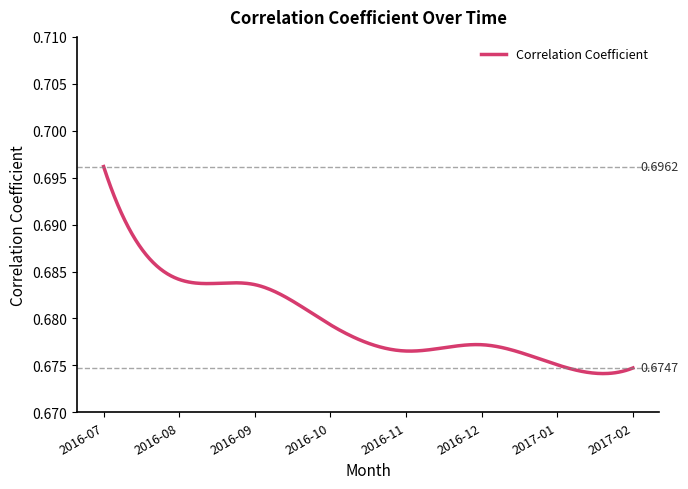

Reading left to right, what are all the values shown in this chart?

0.7	0.7	0.7	0.7	0.7	0.7	0.7	0.7